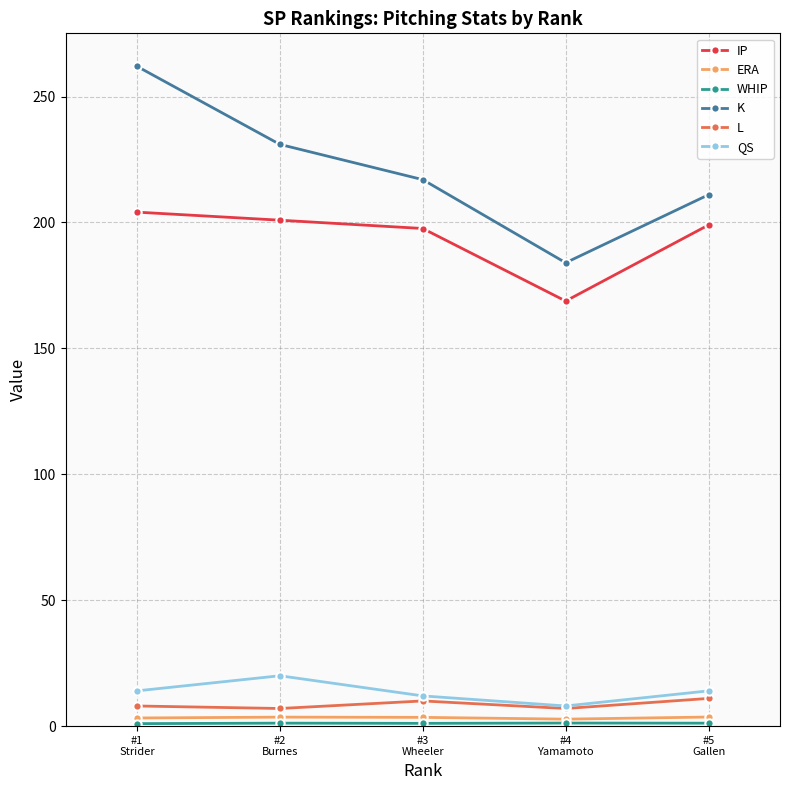

How many data points does each series have?

5